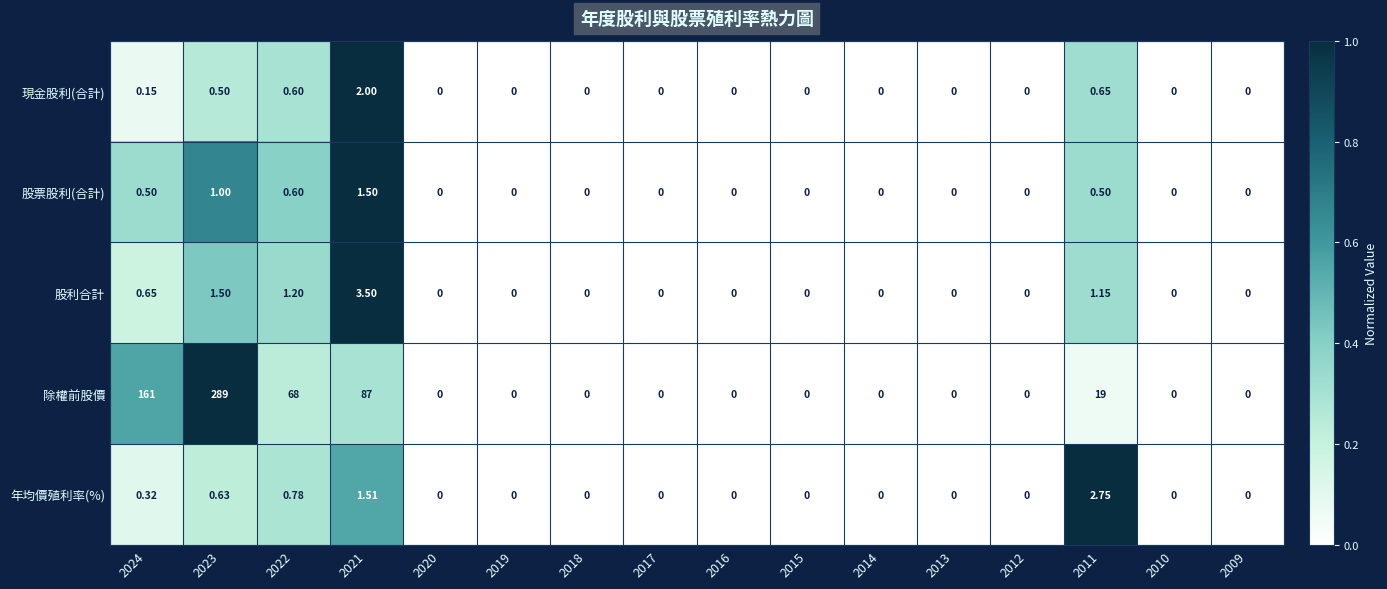

Which series has the largest total across all categories?

除權前股價